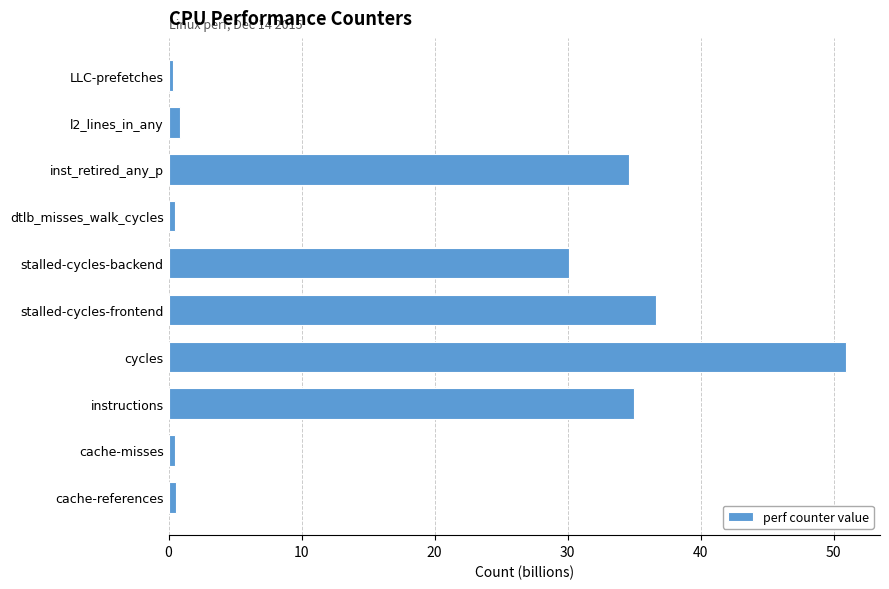

What is the average value?

19.0